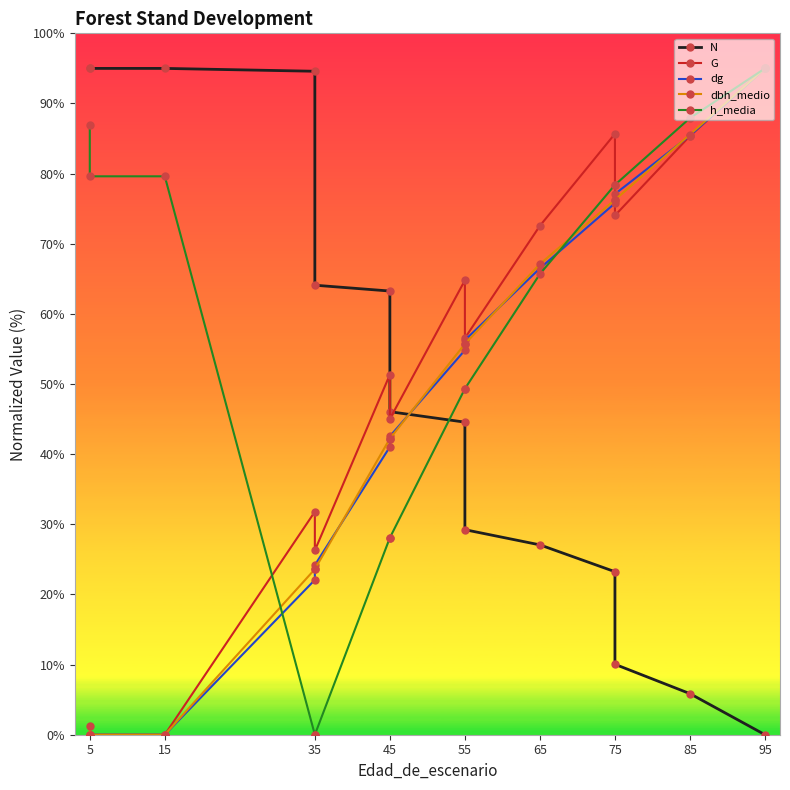

What are all the series names shown in the legend?

N, G, dg, dbh_medio, h_media